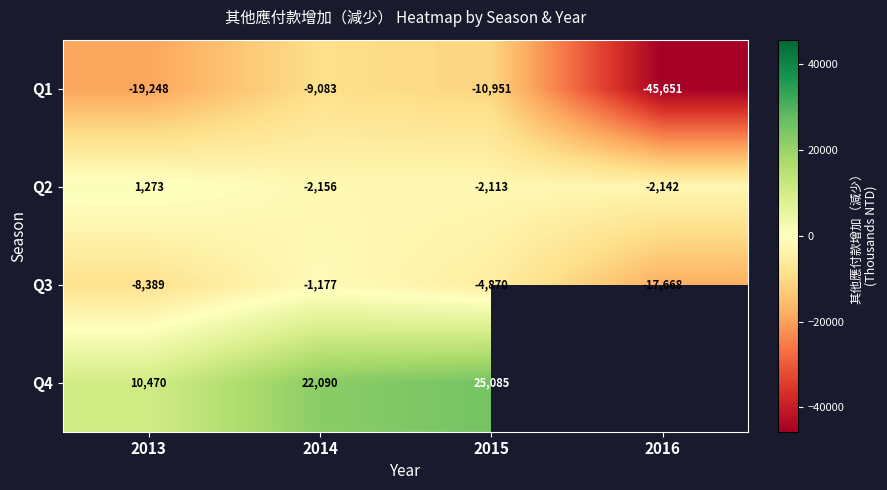

Read the Q1 value at 2016, to the nearest 100.

-45700